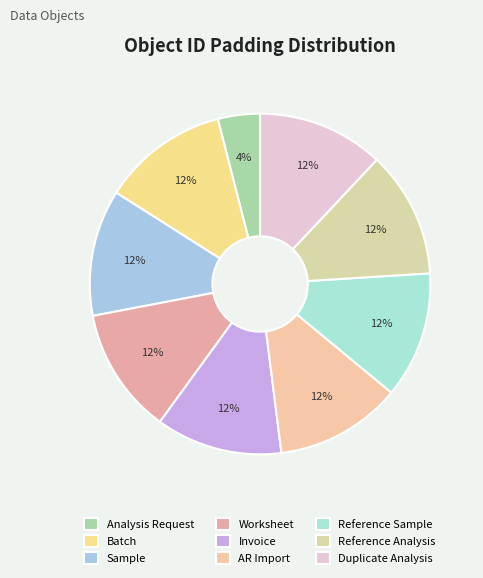

How many slices are in this pie chart?

9